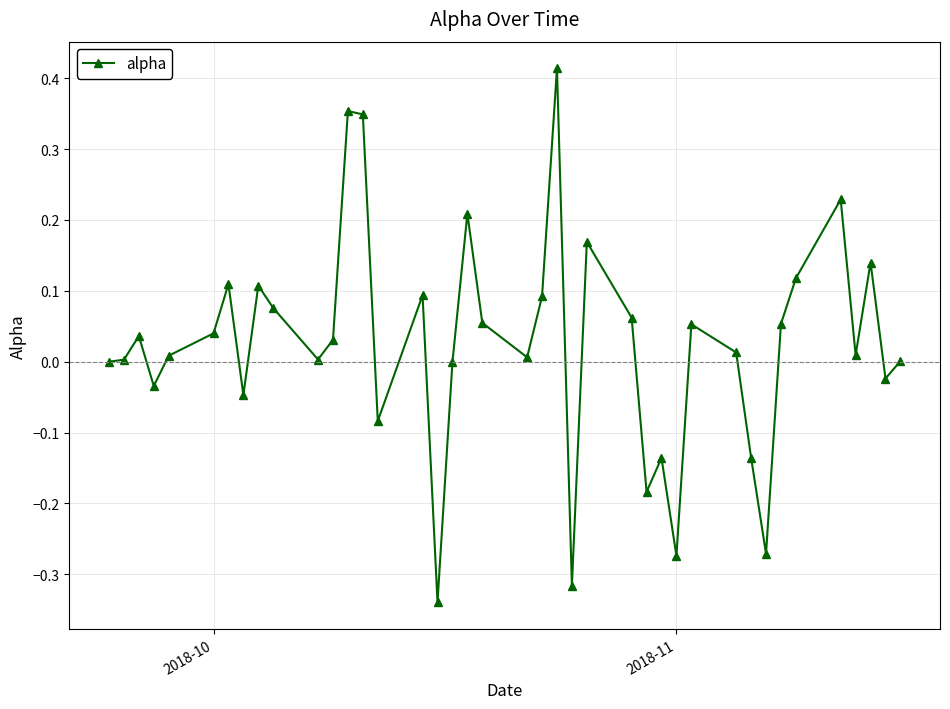

What is the difference between the maximum and minimum values?

0.8